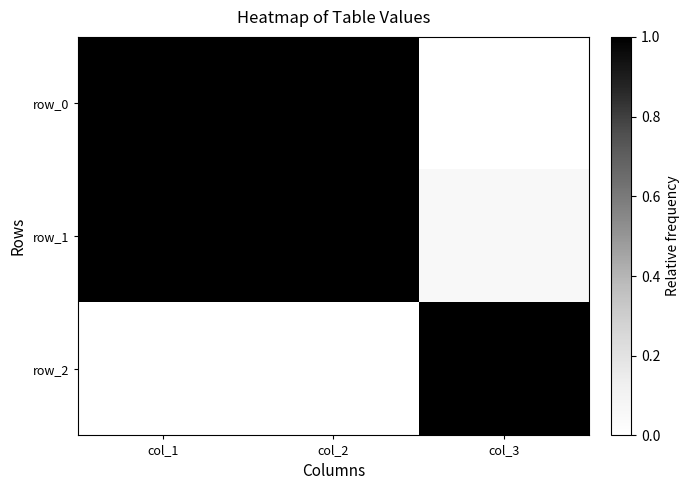

What is the highest value of the row_0 series?

1.0